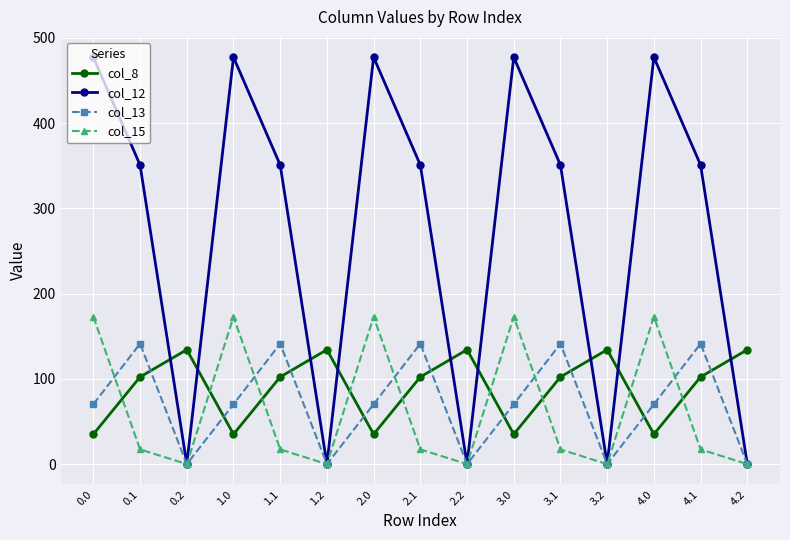

Which series has the largest range (max minus min)?

col_12